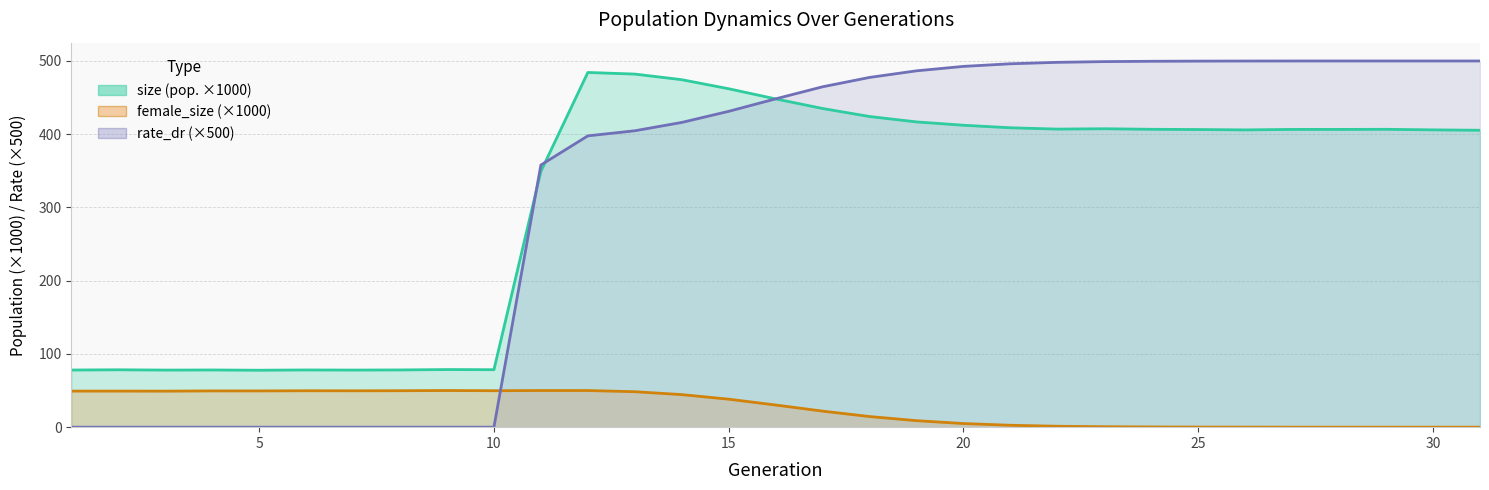

What is the difference between the highest and lowest values at 27?

500.0